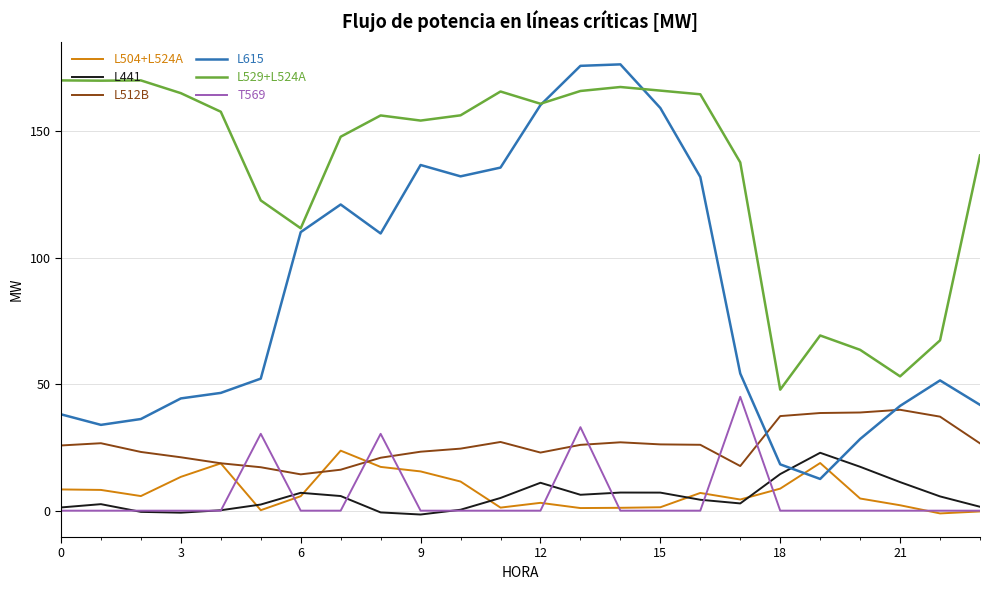

True or false: L441 and L512B cross at least once.

False